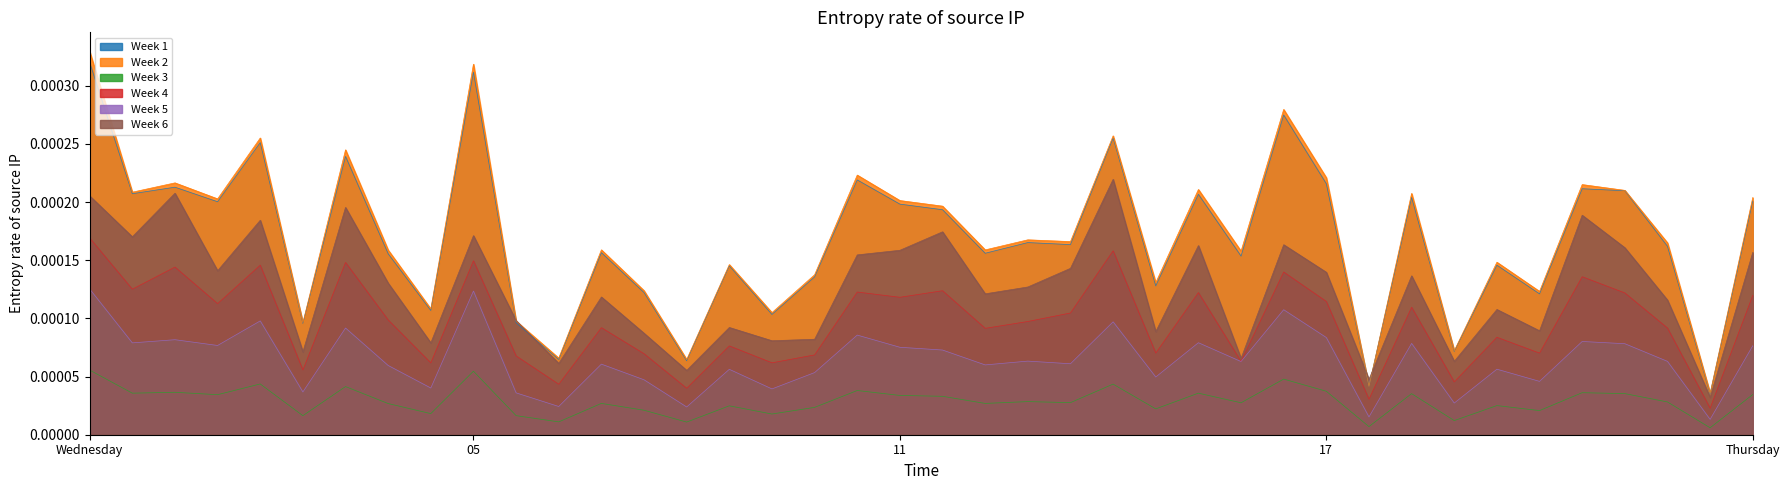

Which series has the widest spread of values?

Week 2